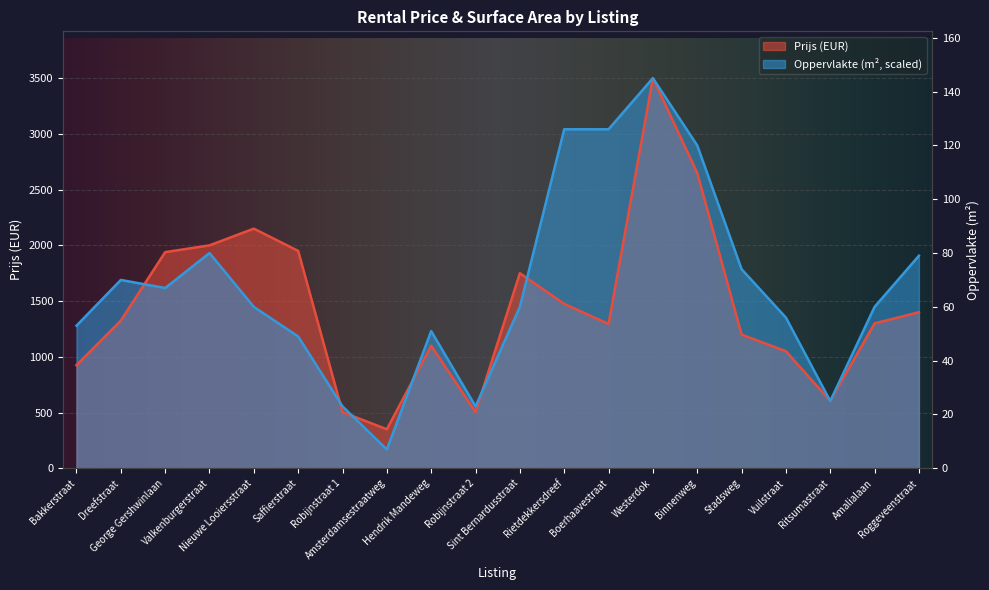

Reading left to right, what are all the values shown in this chart?

Prijs: 925.0	1325.0	1939.0	2000.0	2150.0	1950.0	504.0	350.0	1100.0	504.0	1750.0	1475.0	1295.0	3500.0	2650.0	1200.0	1050.0	605.0	1300.0	1400.0
Oppervlakte: 1279.3	1689.7	1617.2	1931.0	1448.3	1182.8	555.2	169.0	1231.0	555.2	1448.3	3041.4	3041.4	3500.0	2896.6	1786.2	1351.7	603.4	1448.3	1906.9